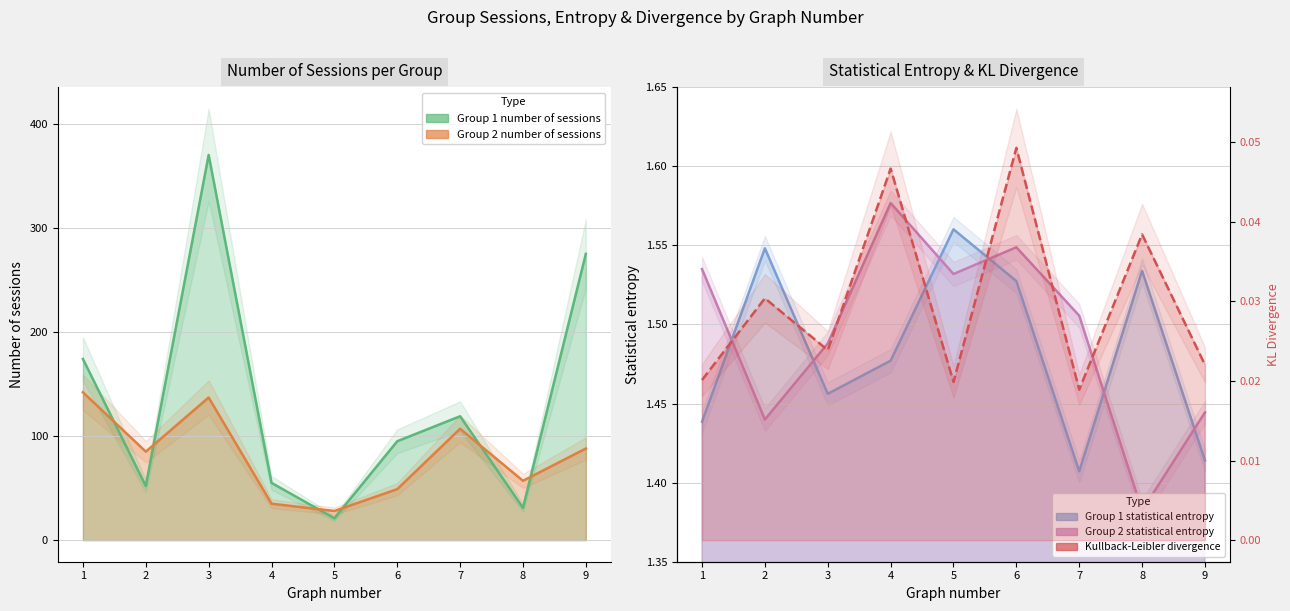

How many interior local peaks does the Group 1 statistical entropy series have?

3